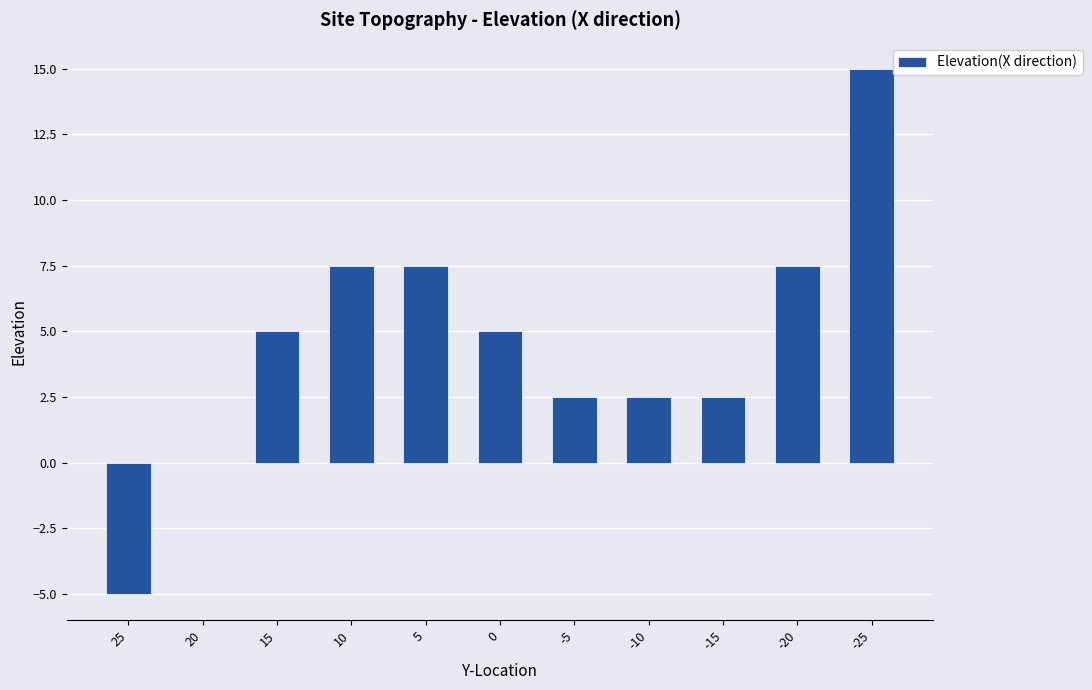

Reading left to right, transcribe all the data shown in this chart.

-5.0	0.0	5.0	7.5	7.5	5.0	2.5	2.5	2.5	7.5	15.0